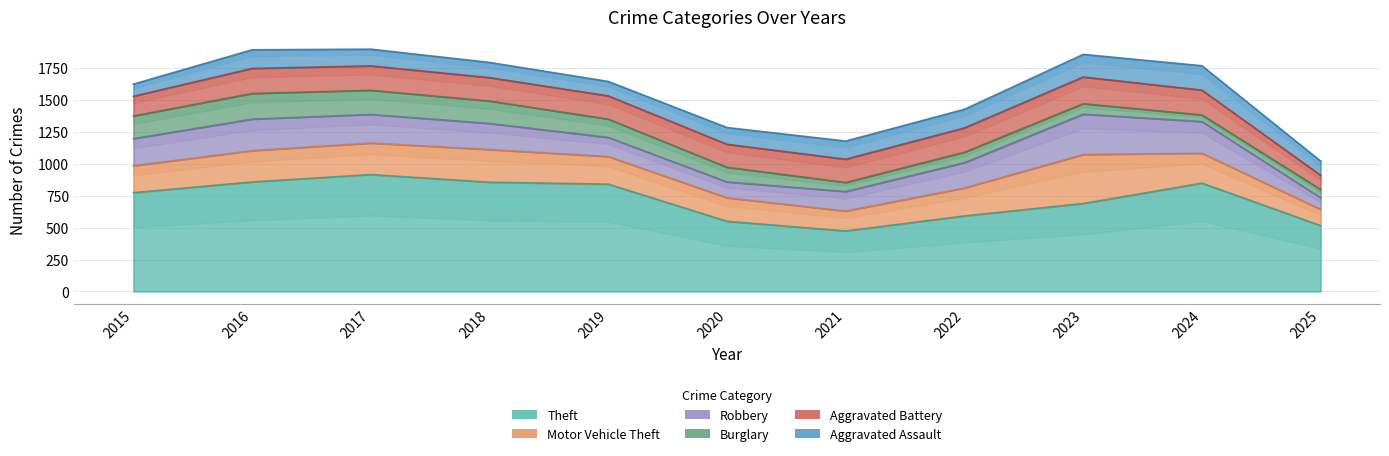

How many categories are shown in the chart?

11